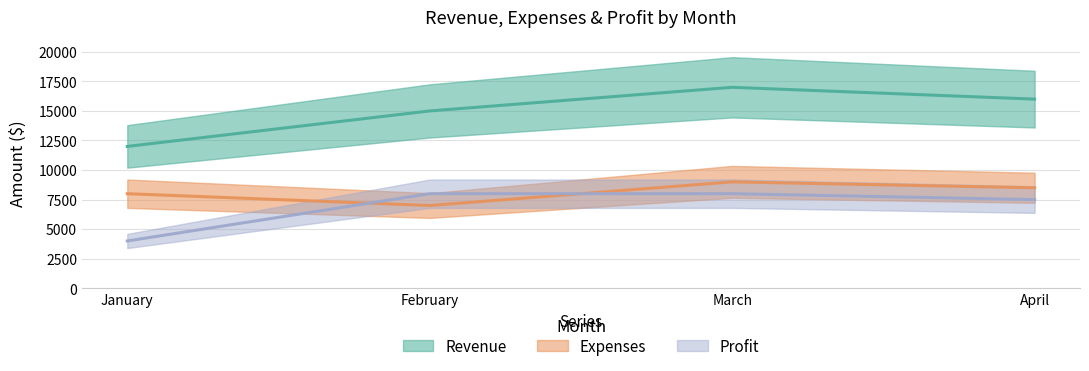

How many categories are shown in the chart?

4